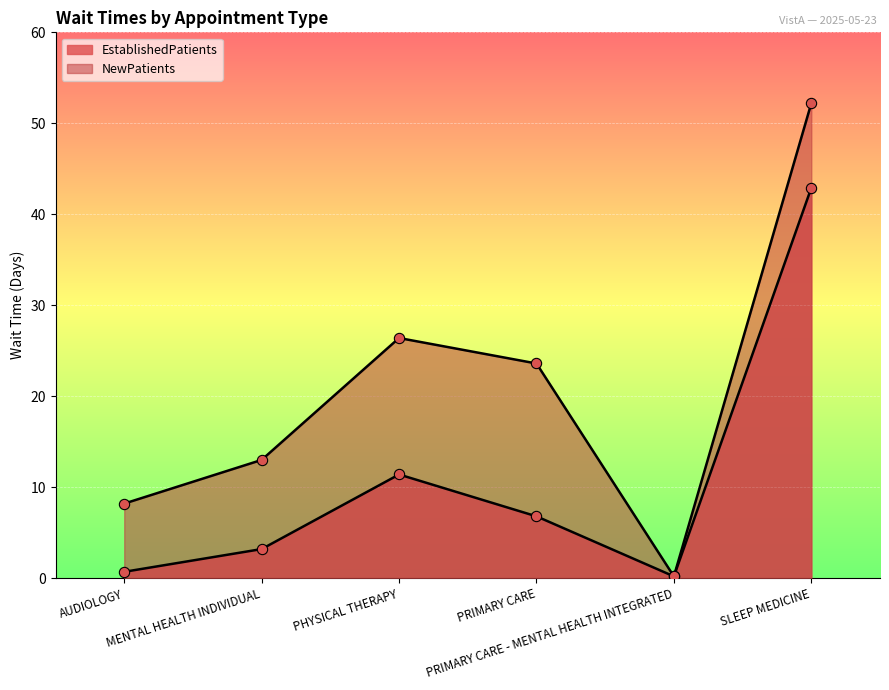

Which series reaches the maximum Y coordinate?

NewPatients